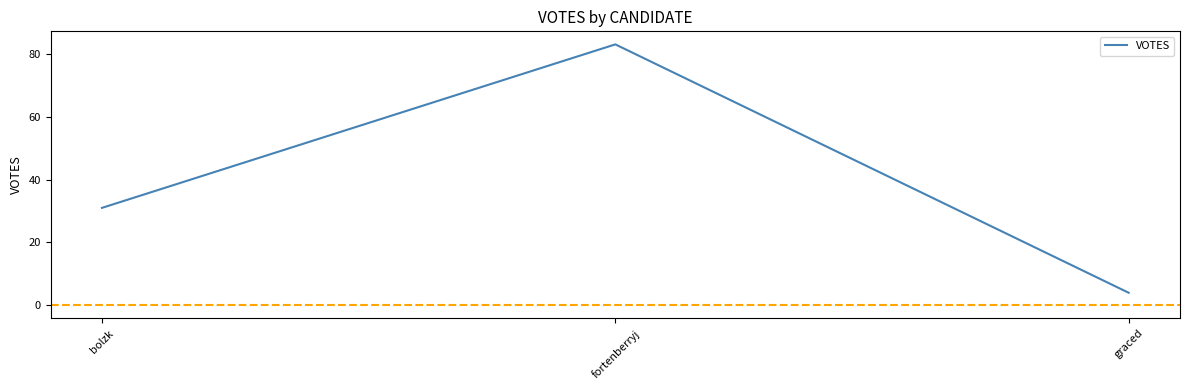

Which label corresponds to the smallest value in the chart?

graced